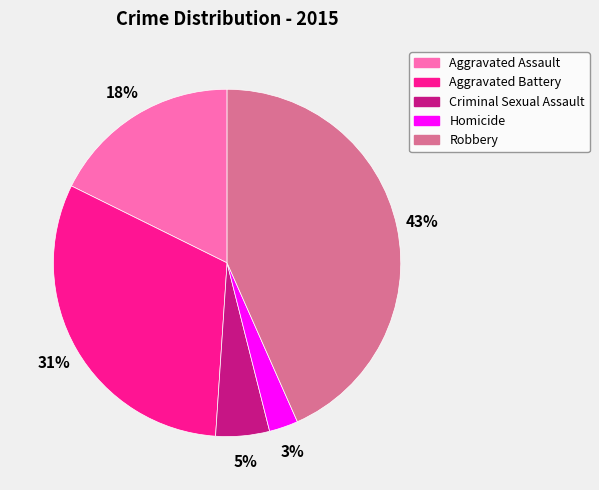

Which category has the smallest portion of the pie?

Homicide